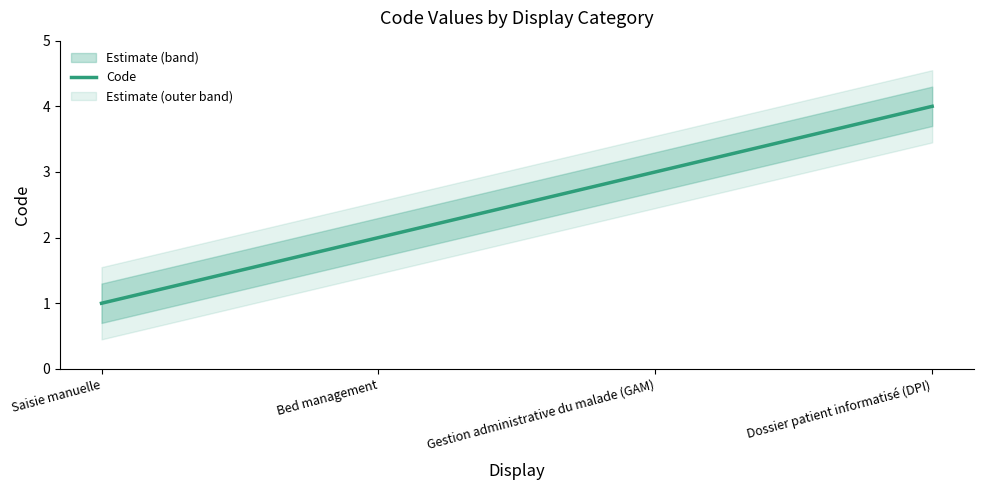

What is the approximate value at Bed management?

2